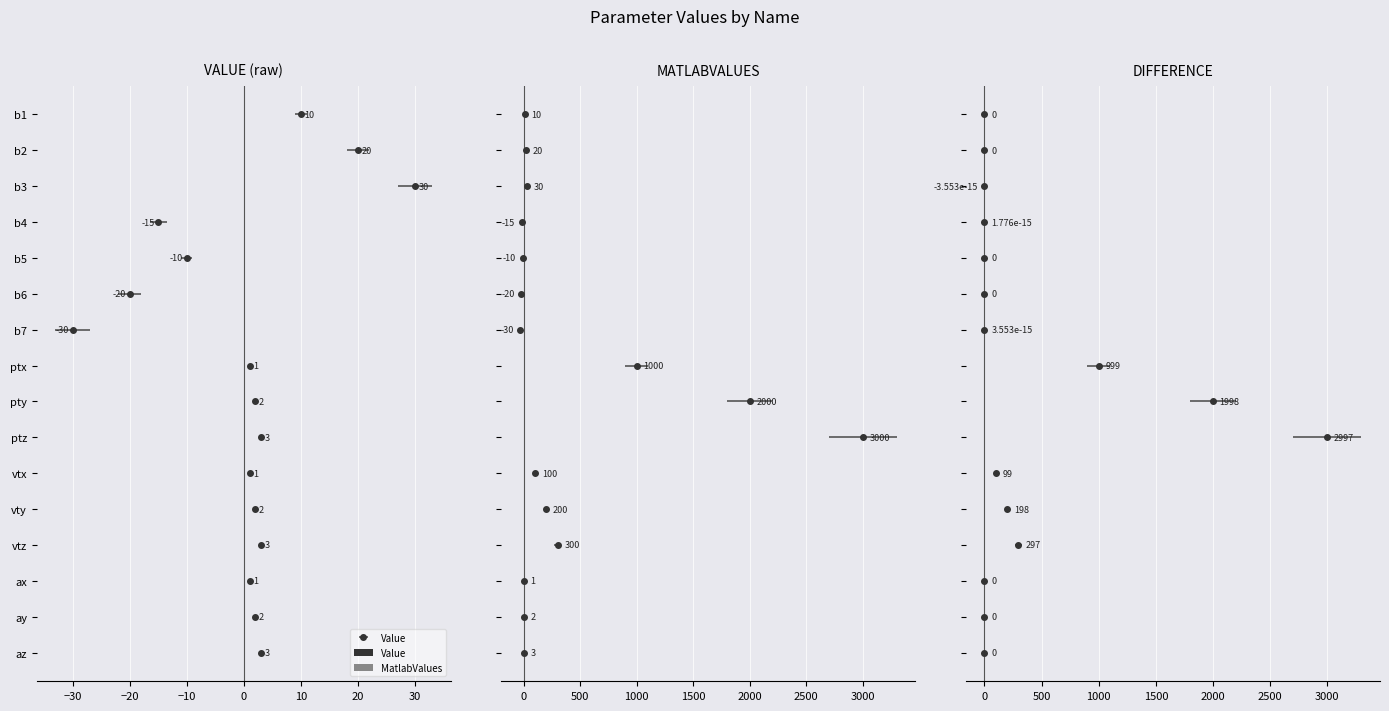

What is the difference between the maximum and minimum values in the MatlabValues series?

3030.0